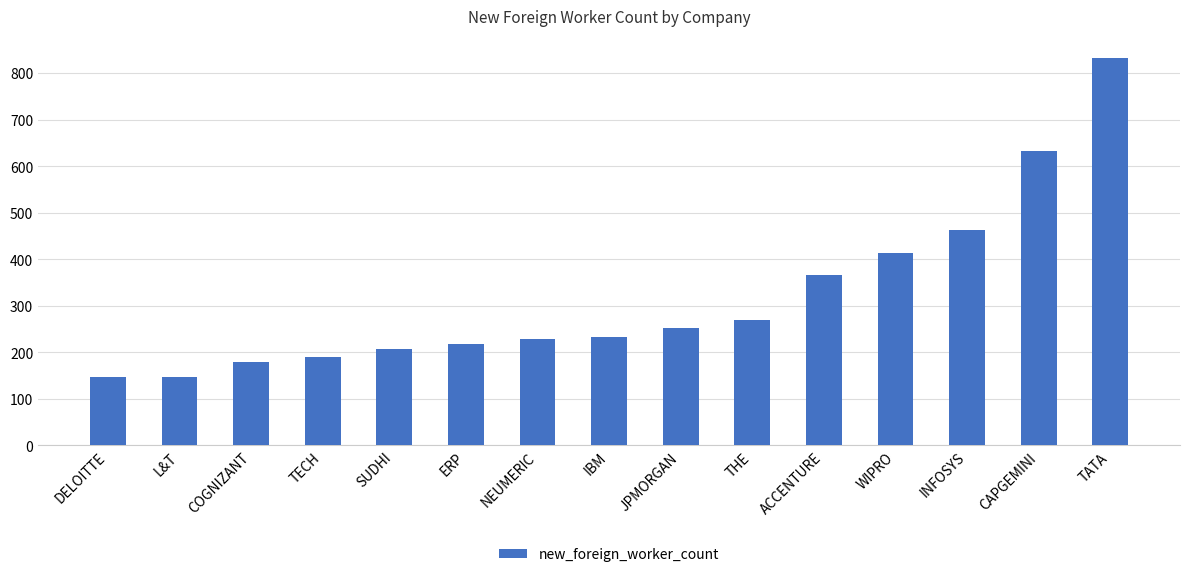

What is the sum of all values?

4779